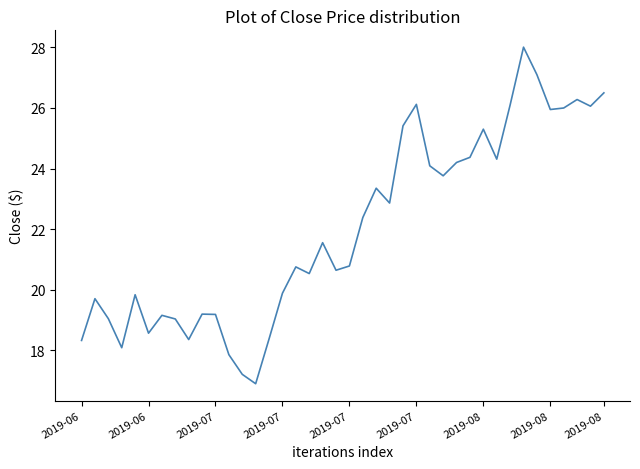

What is the difference between the maximum and minimum values?

11.1